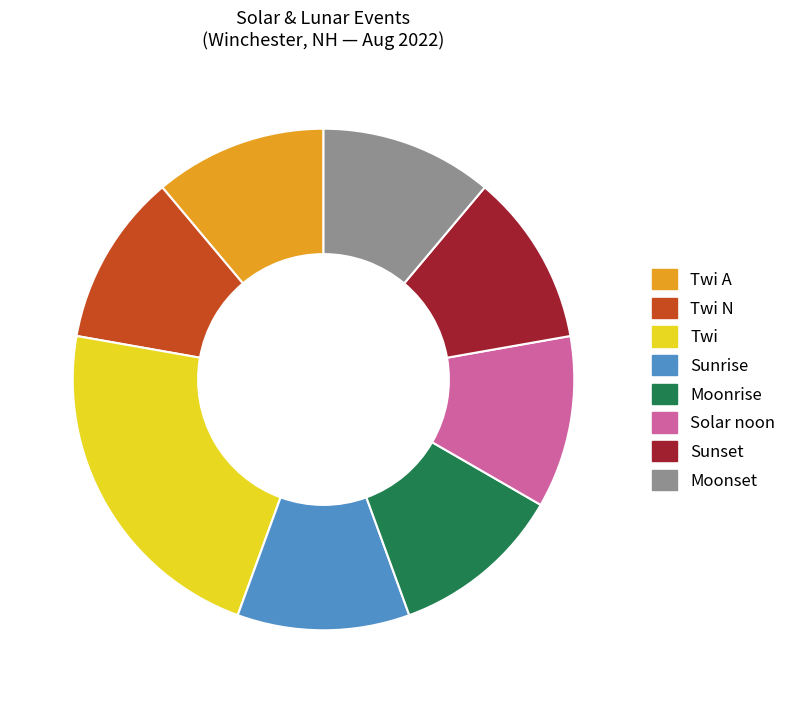

How many slices are in this pie chart?

8